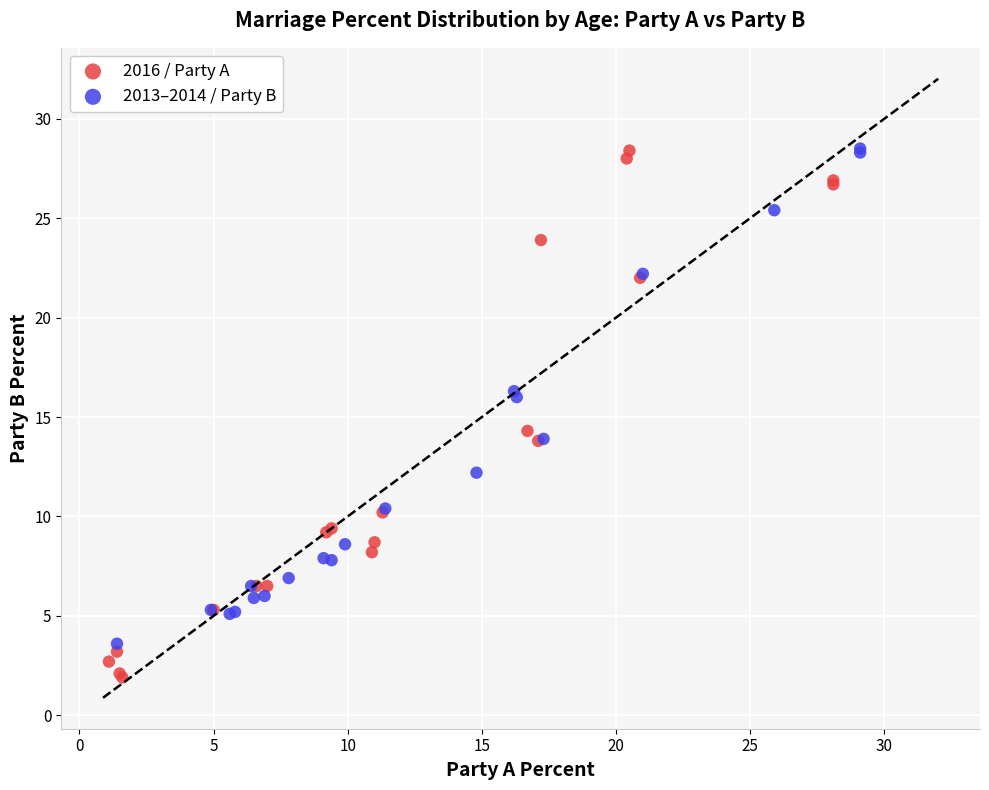

Which series has the widest spread of Y values?

2016 / Party A